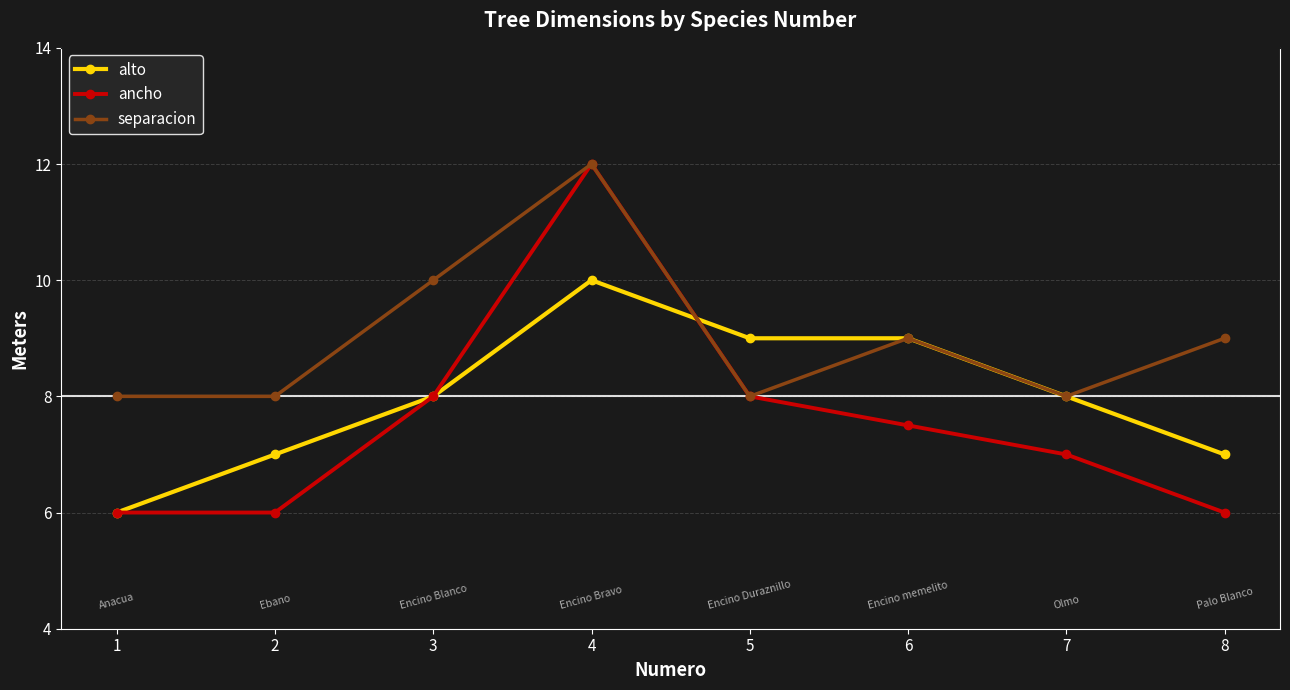

What is the minimum value shown in the chart?

6.0